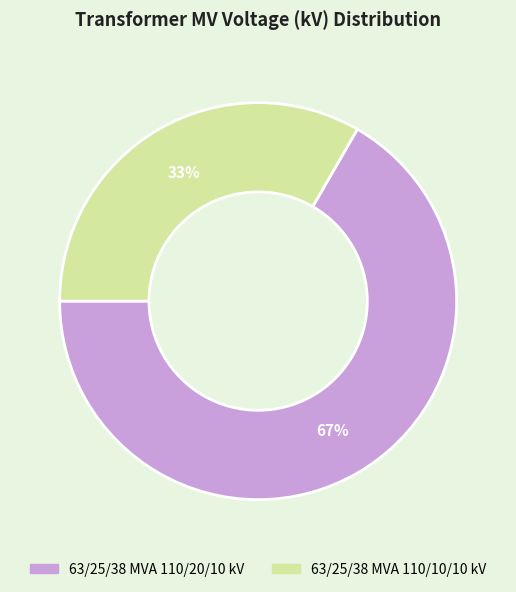

What is the ratio of the value at 63/25/38 MVA 110/20/10 kV to the value at 63/25/38 MVA 110/10/10 kV?

2.0